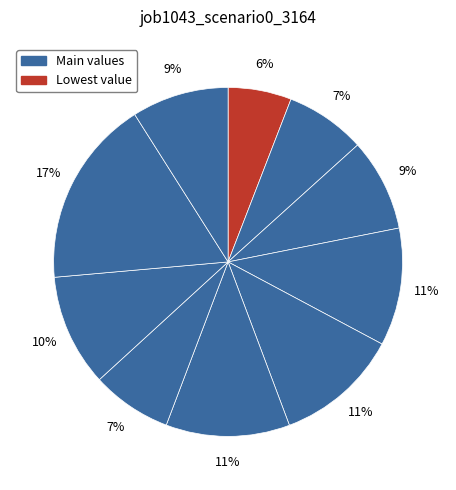

To the nearest percent, what is the average slice percentage?

10%